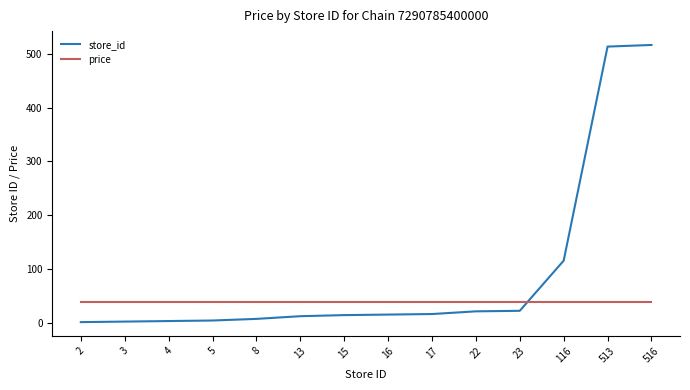

Rank the series by their average value, from highest to lowest.

store_id, price